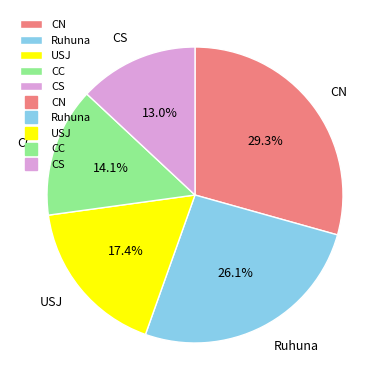

What percentage do USJ and CS together represent?

30.4%